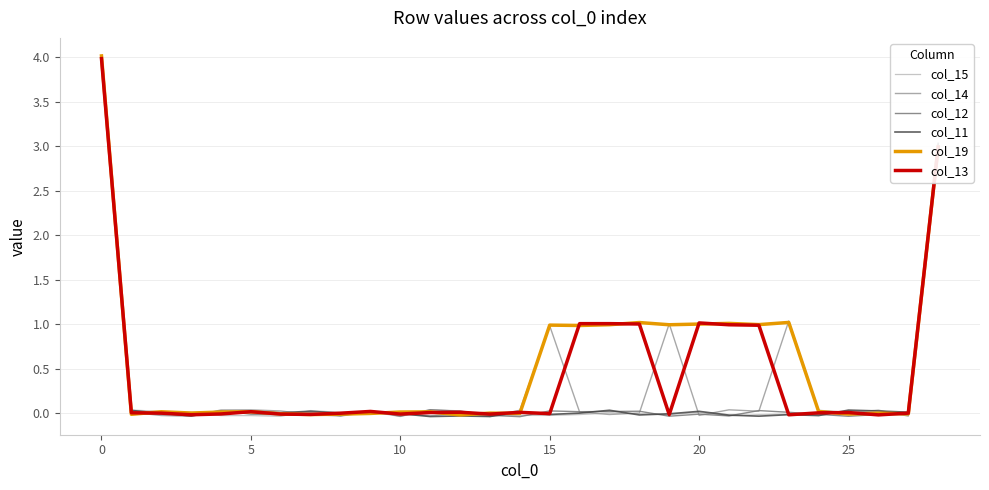

Which series has the widest spread of values?

col_11